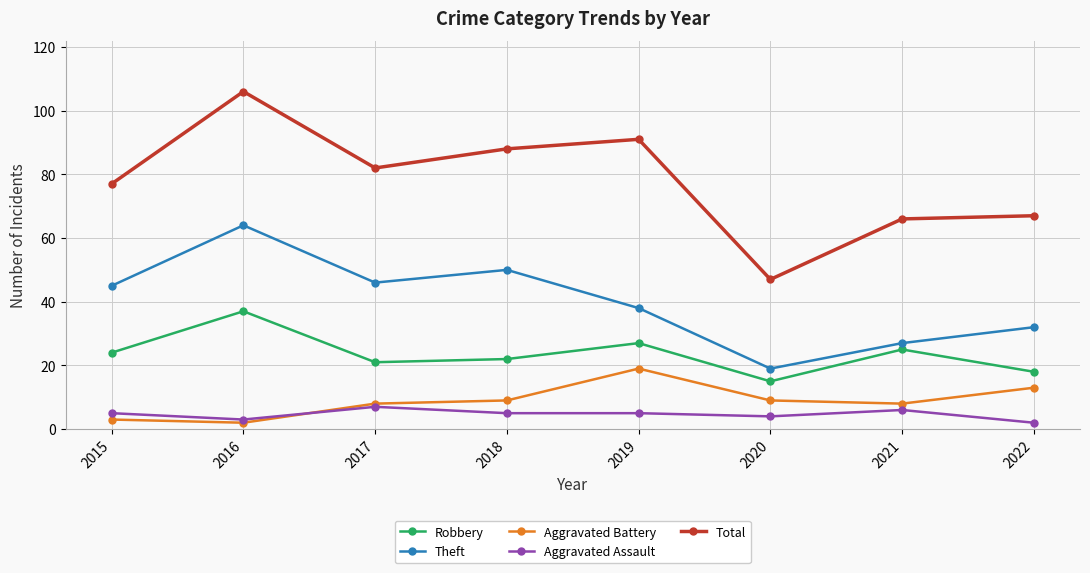

What are all the series names shown in the legend?

Robbery, Theft, Aggravated Battery, Aggravated Assault, Total